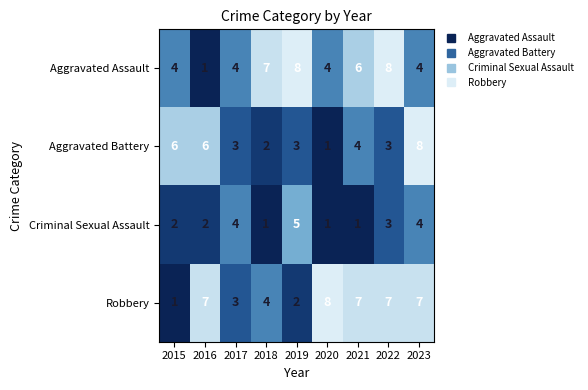

The value of Criminal Sexual Assault at 2020 is 1. True or false?

True